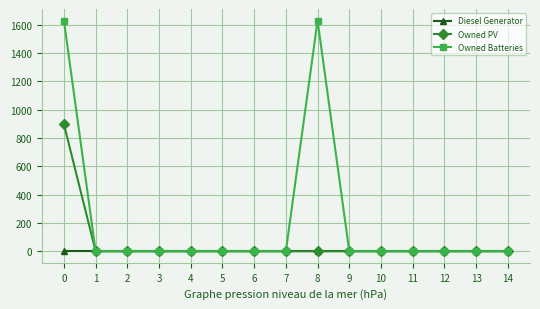

The Owned Batteries series shows 0.0 at 3. True or false?

True